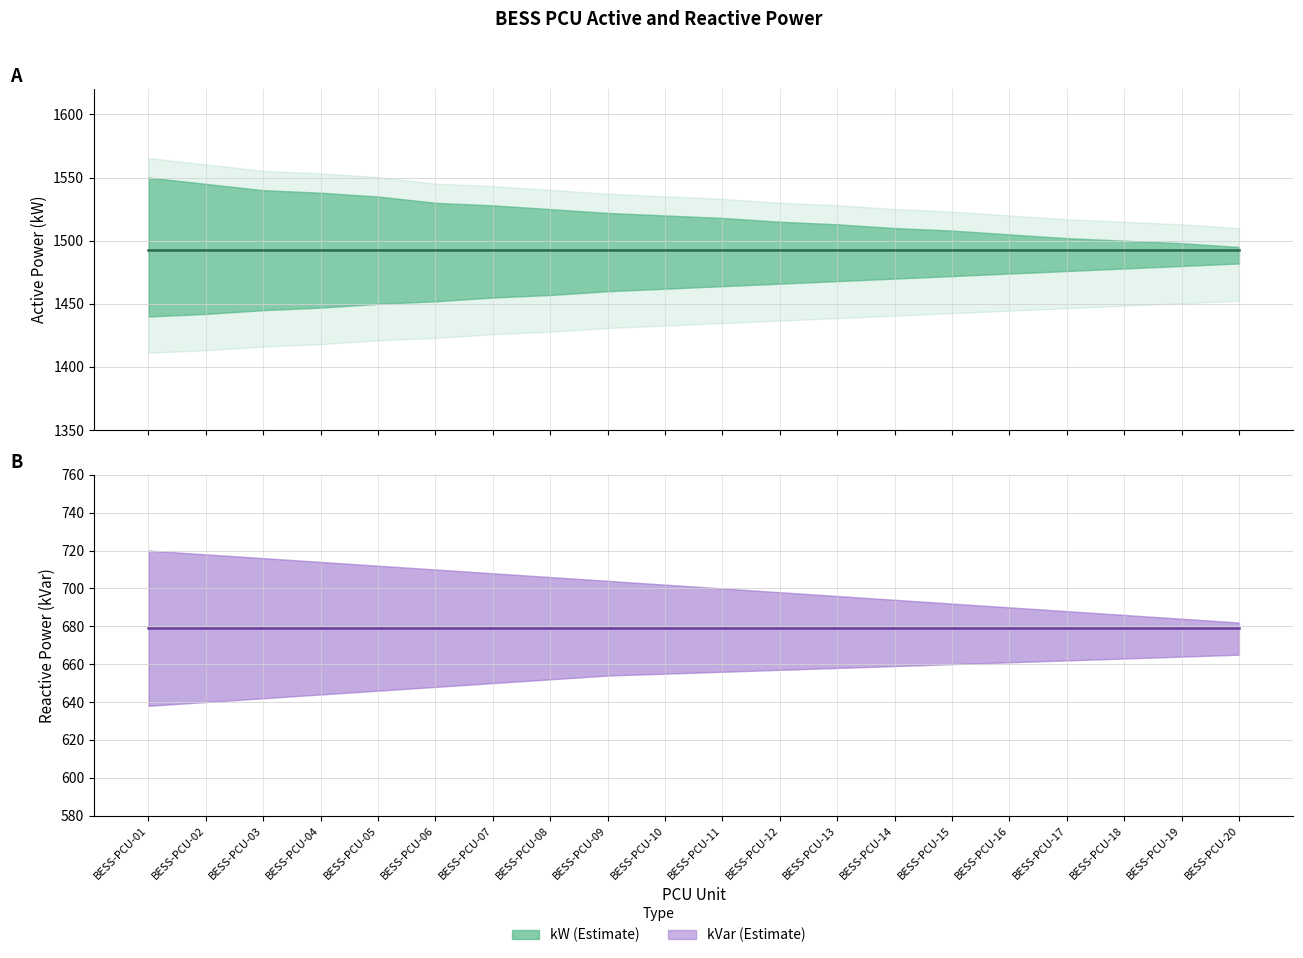

Does the chart have visible grid lines?

Yes